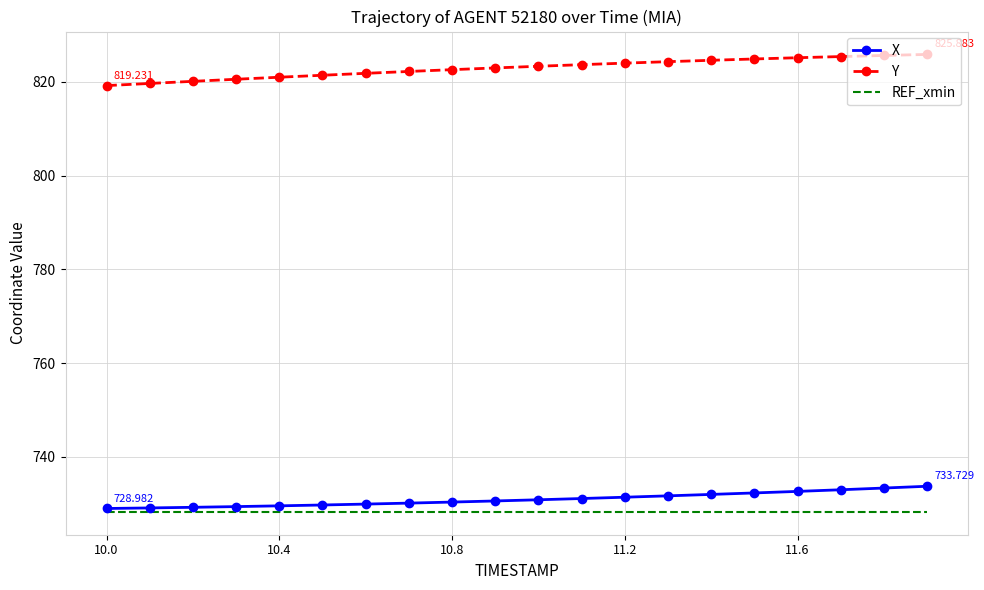

Which series has the largest total across all categories?

Y